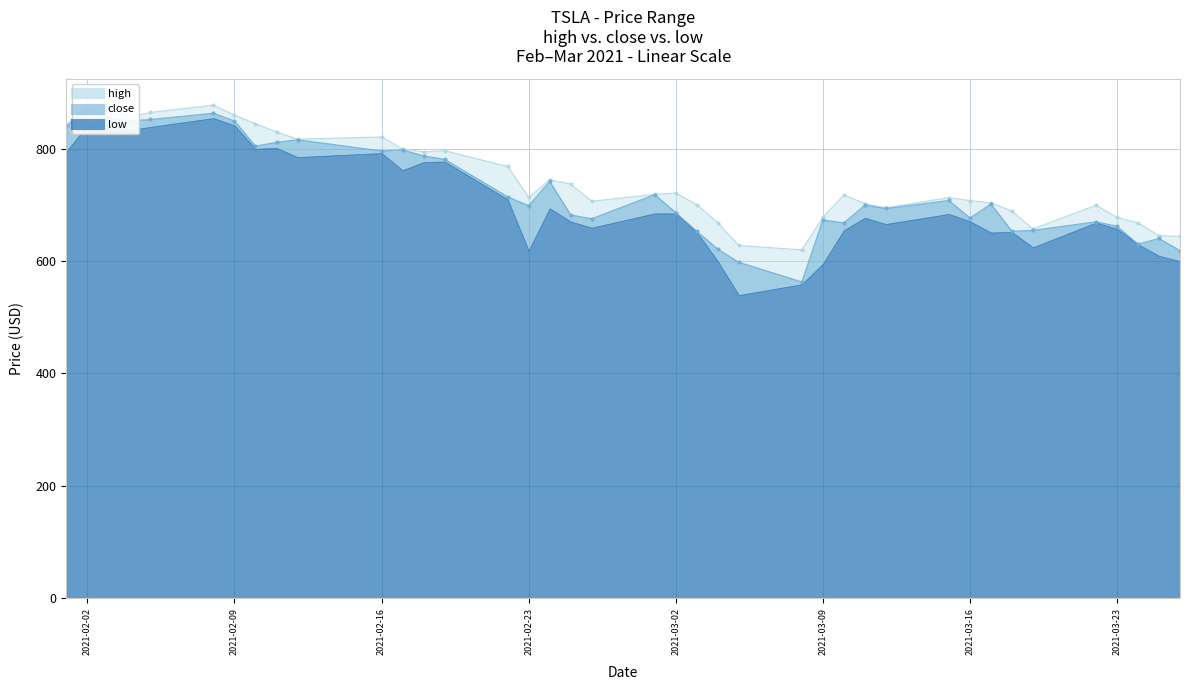

True or false: high and low intersect in this chart.

False